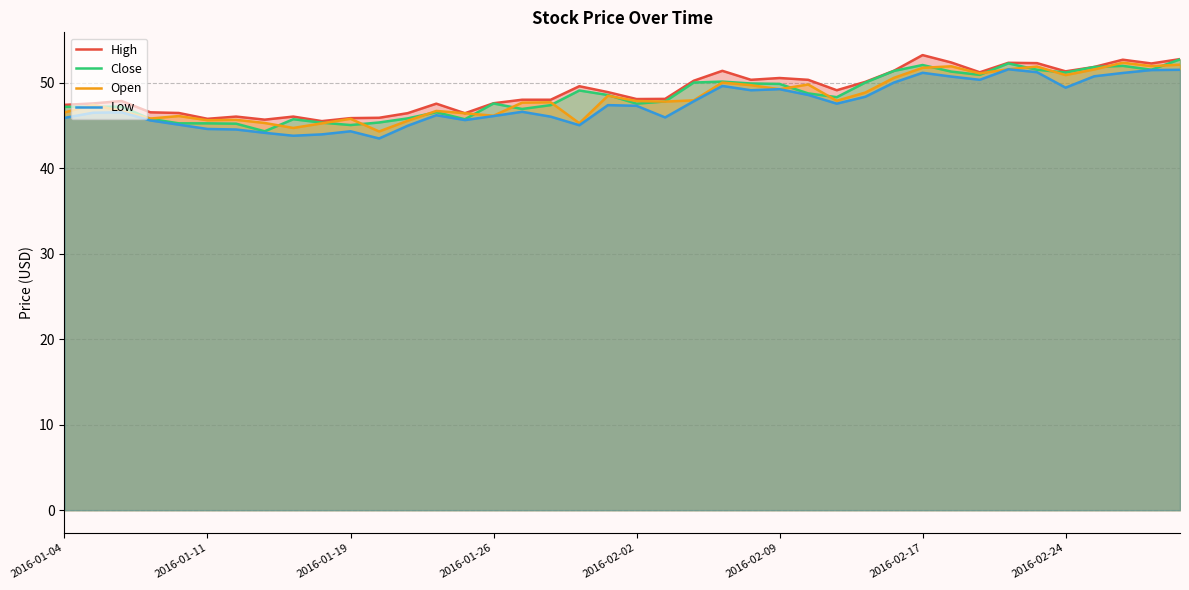

What is the minimum value shown in the chart?

43.5